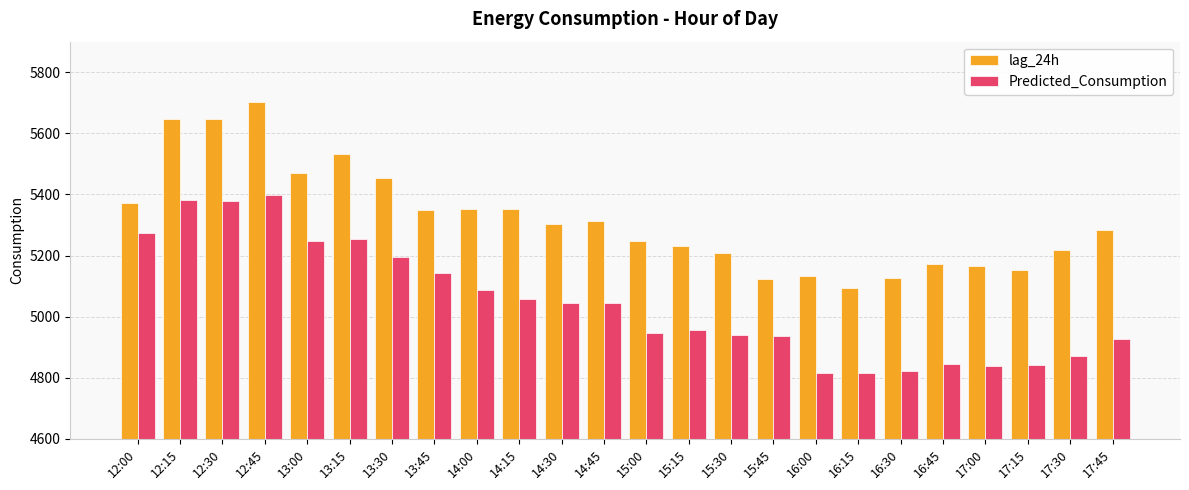

Rank the series by their average value, from highest to lowest.

lag_24h, Predicted_Consumption